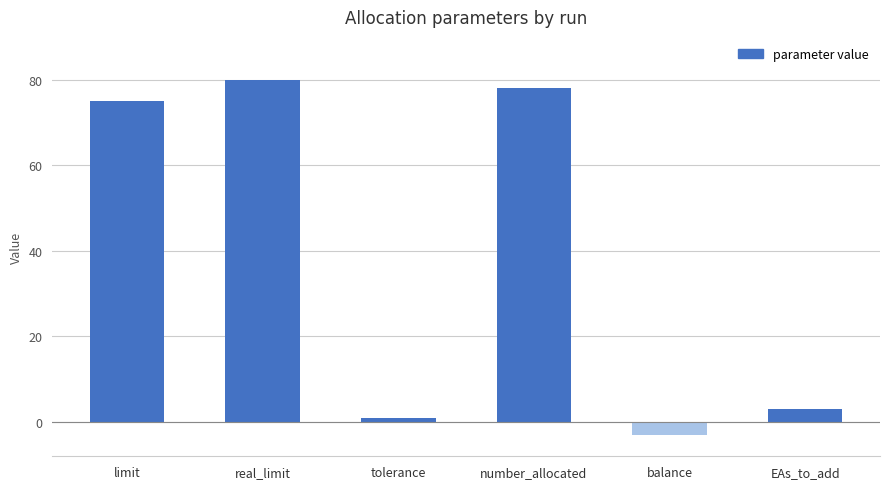

Is it true that the value at real_limit is 138?

False